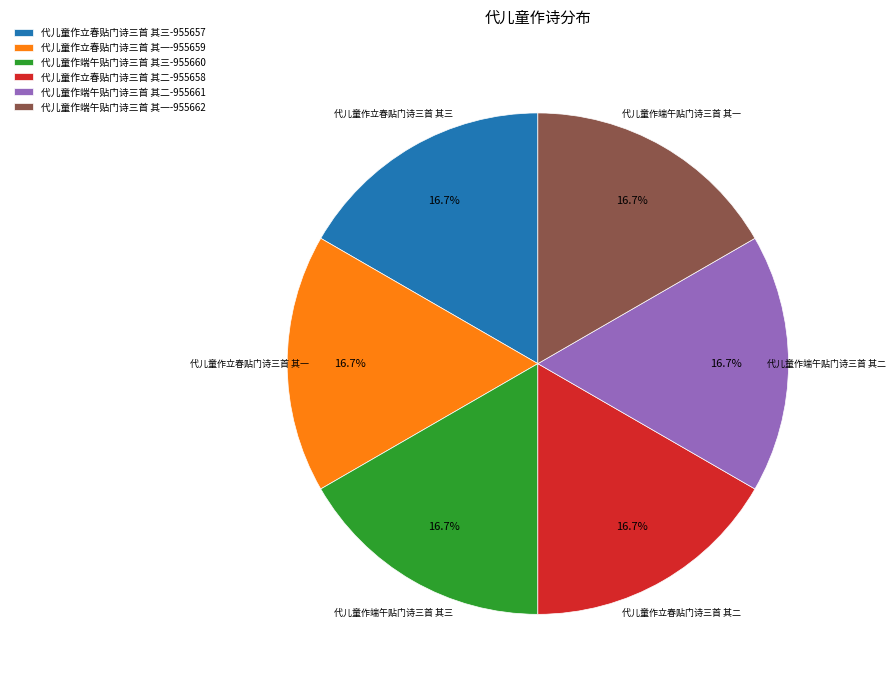

What percentage is the 代儿童作立春贴门诗三首 其二 slice, to the nearest percent?

17%